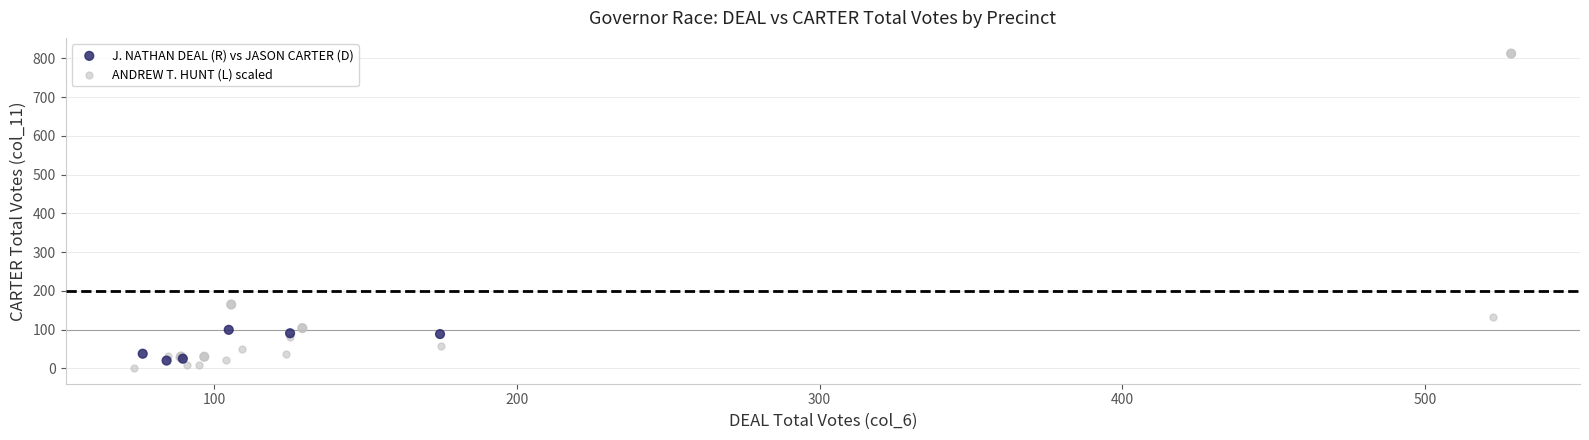

Which series contains the highest Y value?

J. NATHAN DEAL (R) vs JASON CARTER (D)